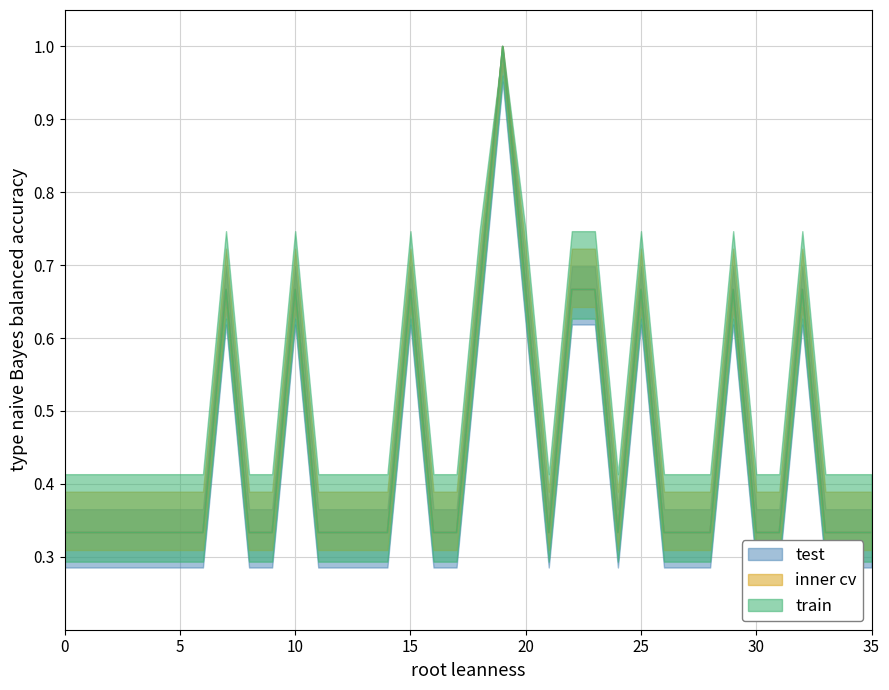

True or false: train and inner cv intersect in this chart.

False